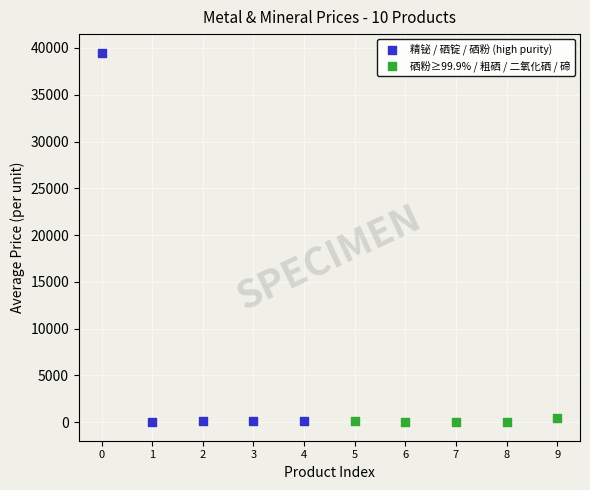

Which series has the widest spread of Y values?

精铋 / 硒锭 / 硒粉 (high purity)